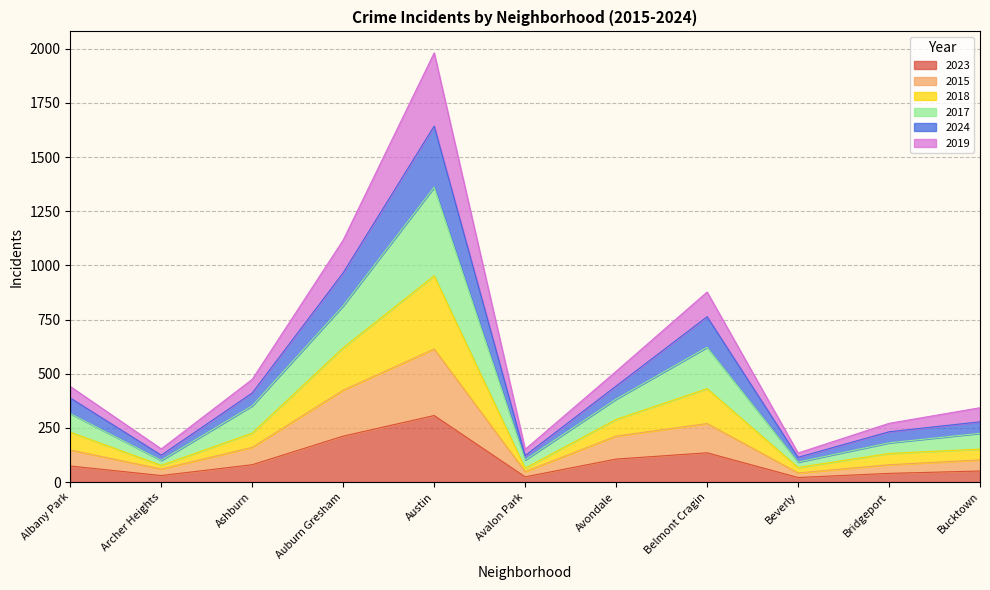

True or false: 2024 and 2017 cross at least once.

False